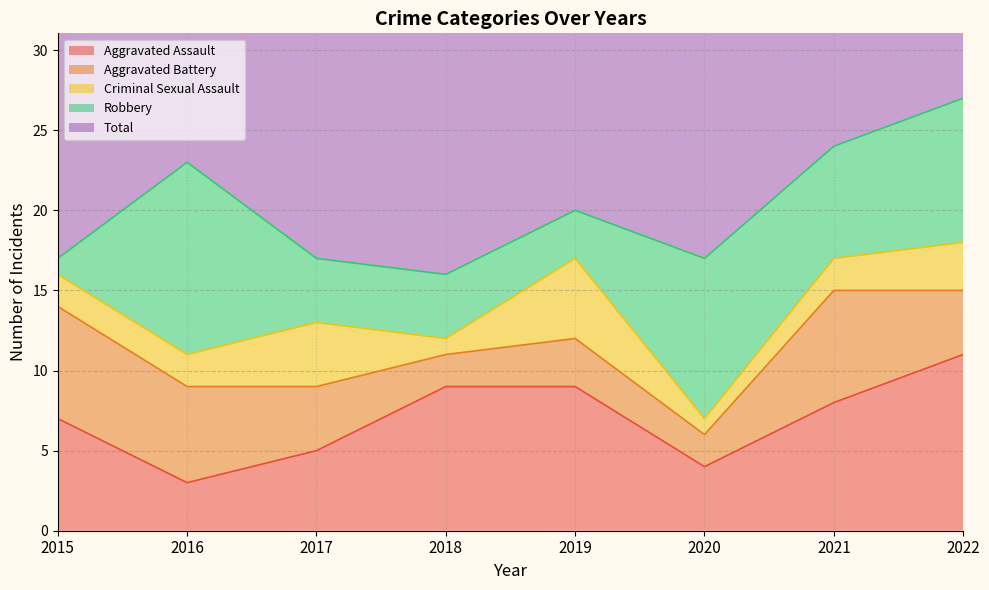

What is the value of the Total point at the 7th from the left?

24